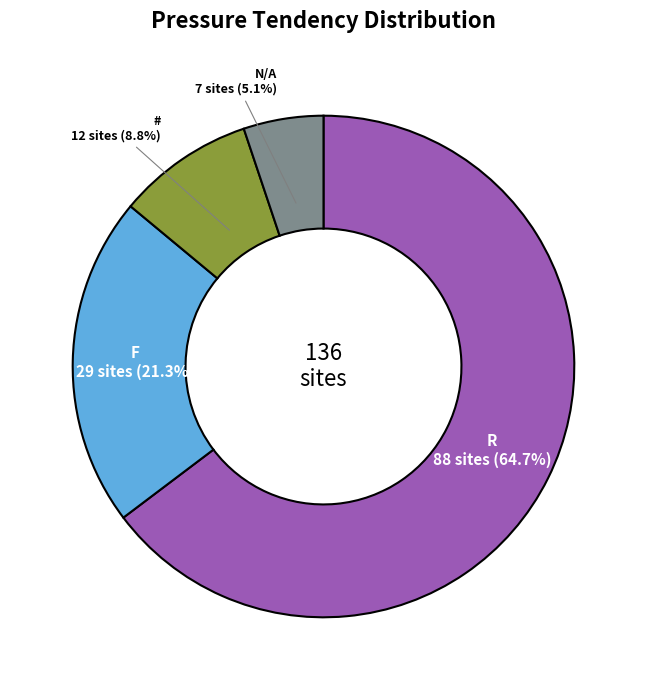

Does R represent more than half of the total?

Yes